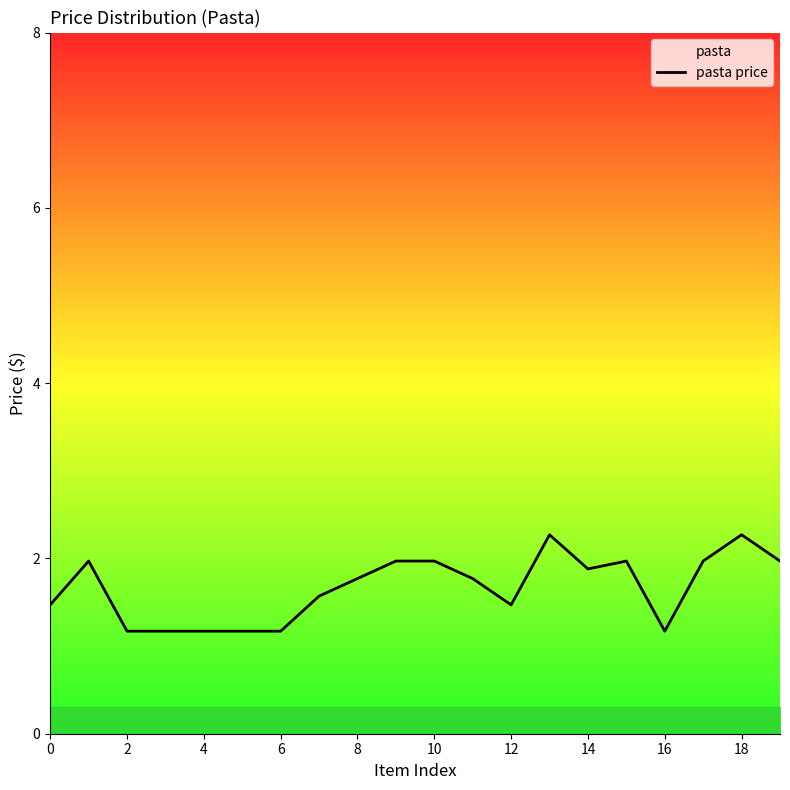

What is the minimum value shown in the chart?

1.2